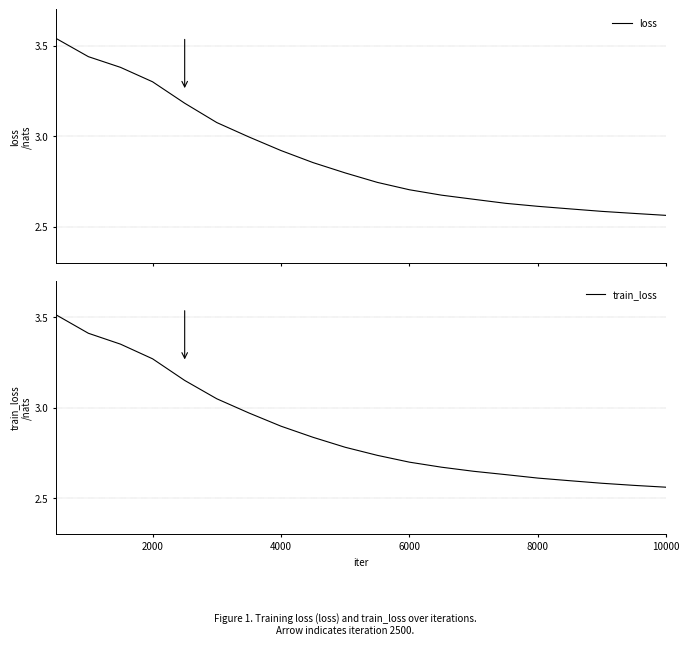

What is the highest value of the train_loss series?

3.5